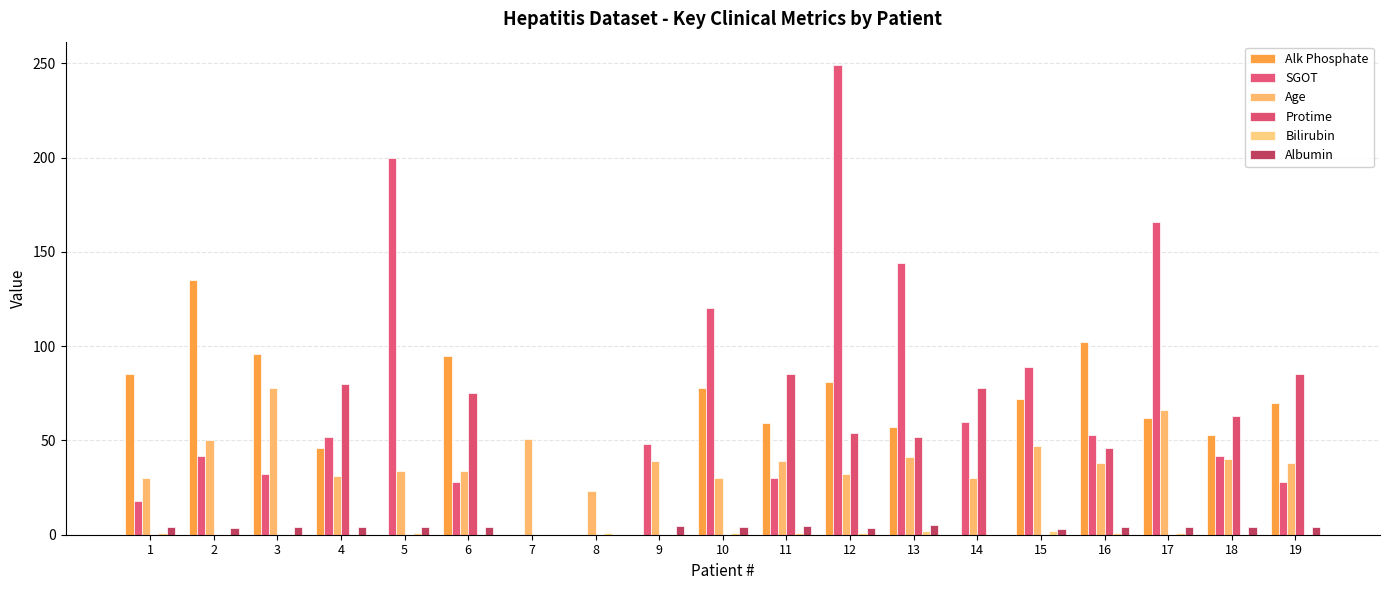

List the series in order of their peak value, lowest first.

Bilirubin, Albumin, Age, Protime, Alk Phosphate, SGOT